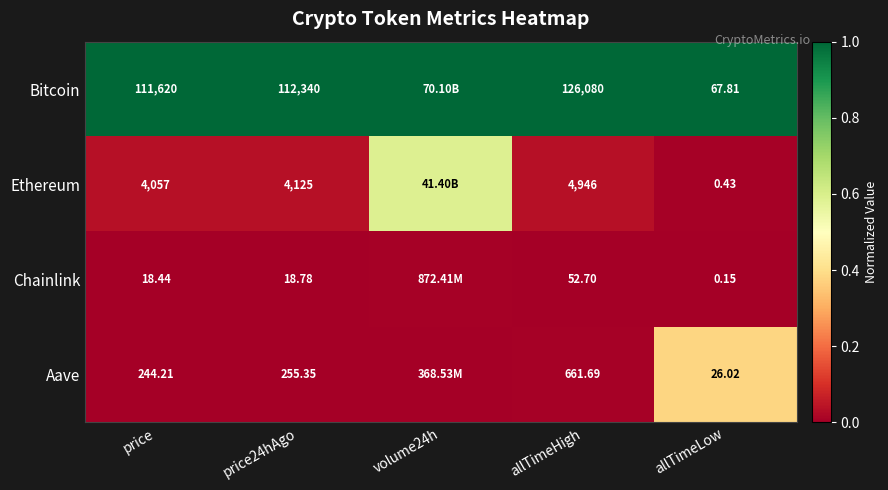

Is the value of Ethereum at allTimeLow greater than the value of Bitcoin at price?

No